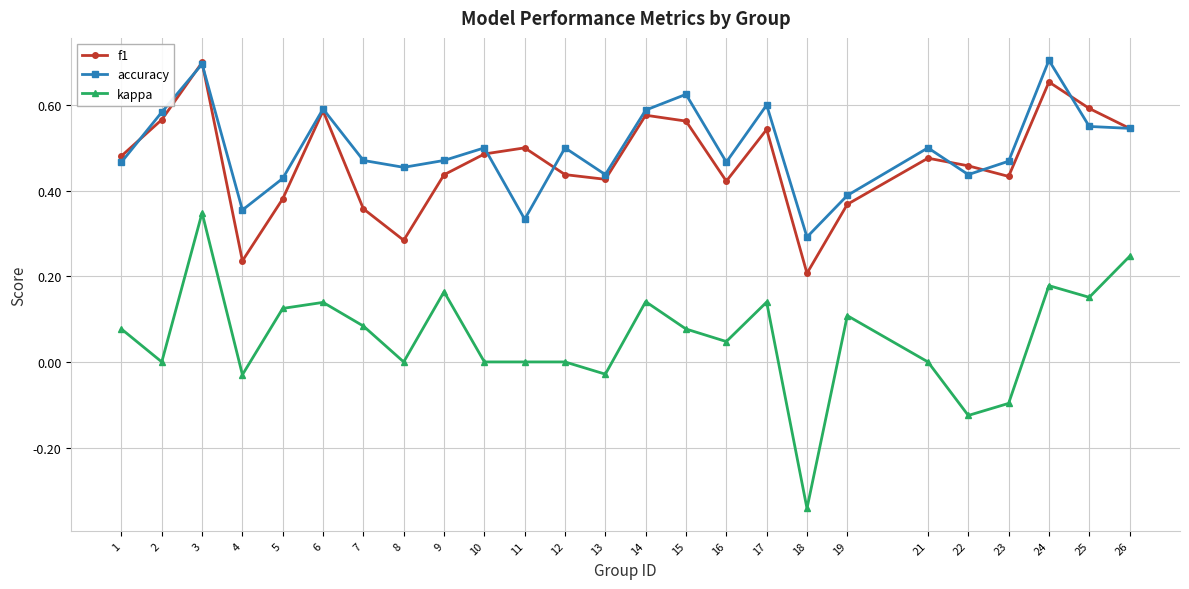

Which series has the widest spread of values?

kappa